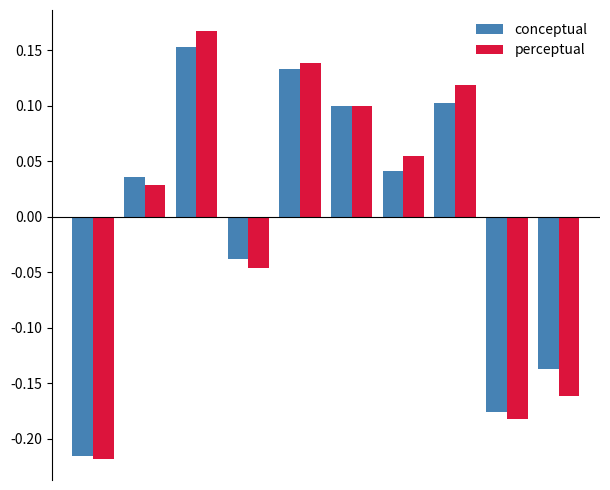

What is the difference between the maximum and second lowest values in the conceptual series?

0.3